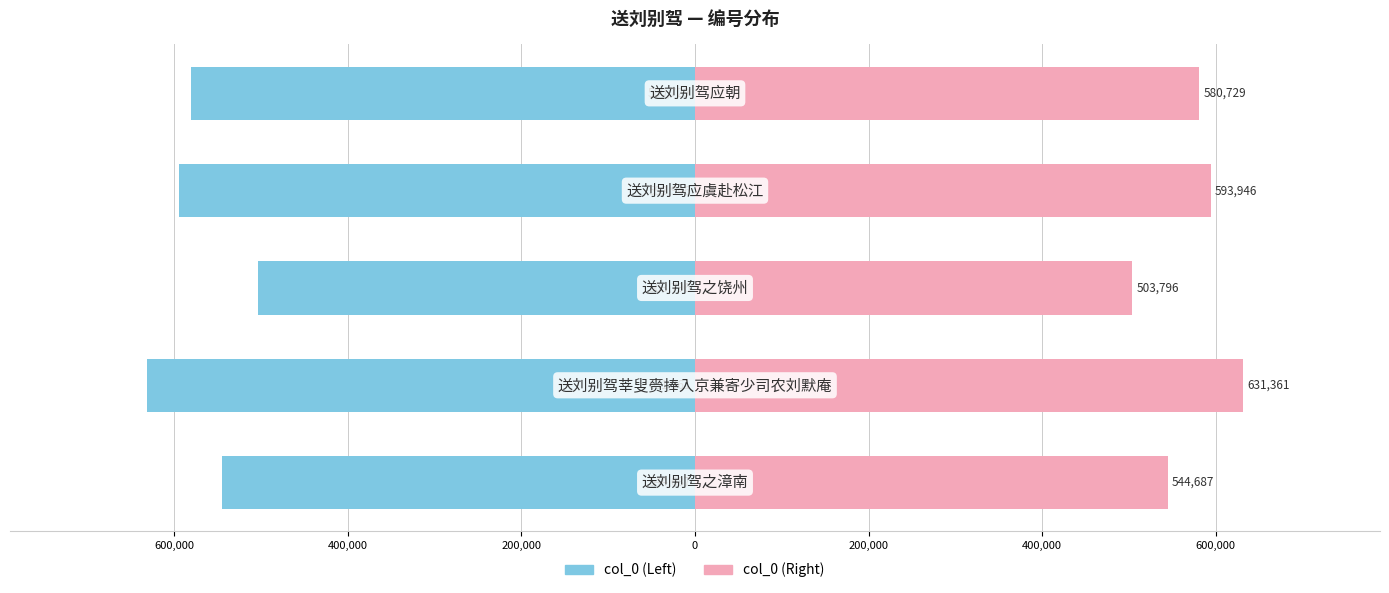

What is the difference between the maximum and minimum values in the col_0 (Left) series?

127565